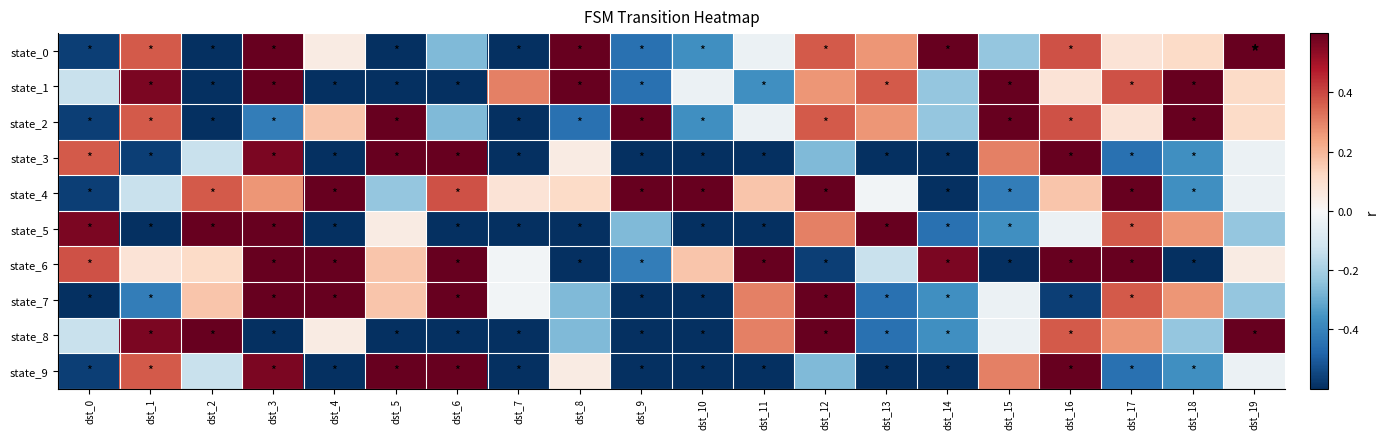

What is the total value across all series at dst_11?

-1.2